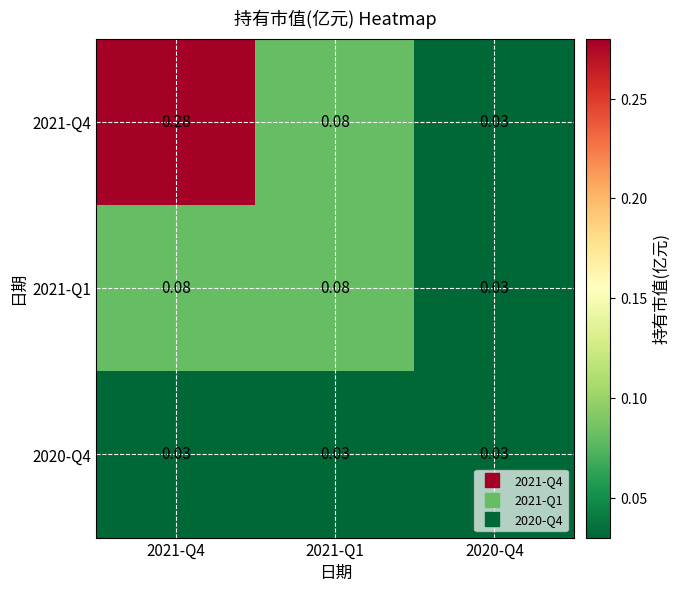

How many series are shown in this chart?

3